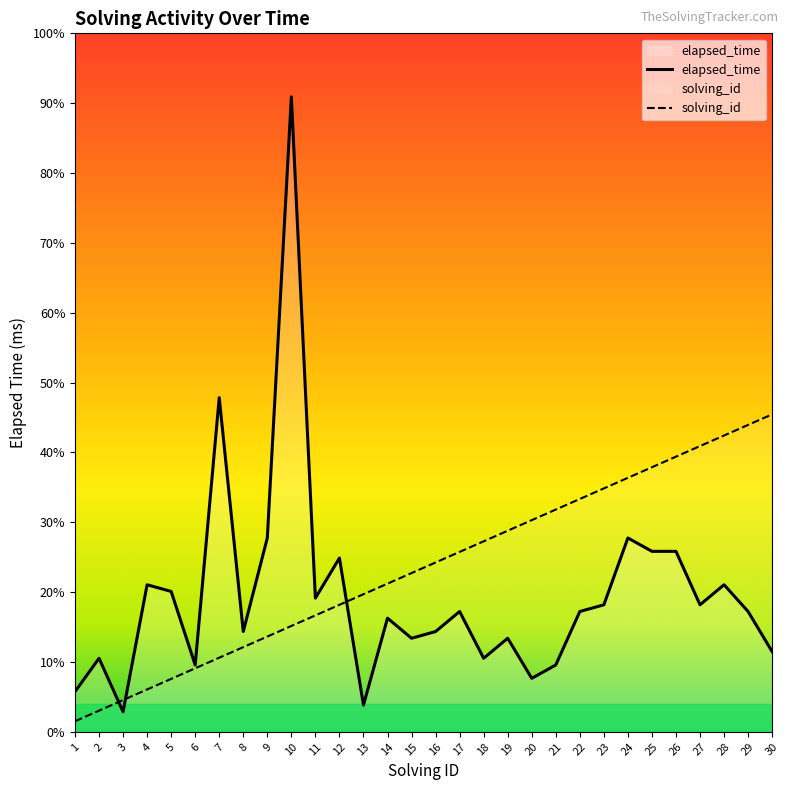

What is the difference between the second highest and second lowest values in the elapsed_time series?

46000.0